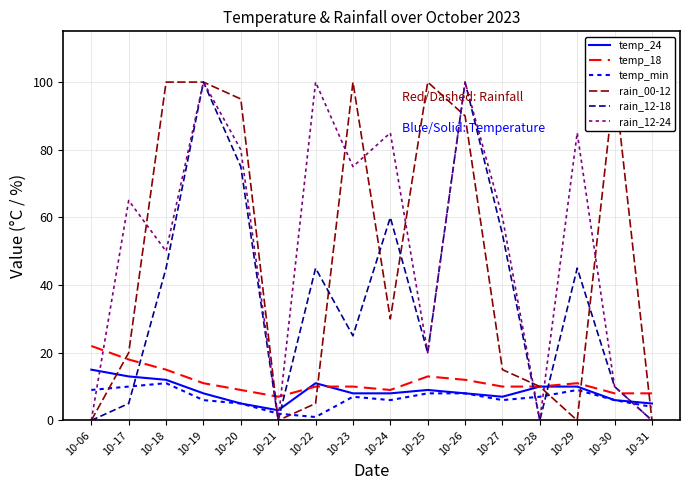

Reading left to right, transcribe all the data shown in this chart.

temp_24: 15	13	12	8	5	3	11	8	8	9	8	7	10	10	6	5
temp_18: 22	18	15	11	9	7	10	10	9	13	12	10	10	11	8	8
temp_min: 9	10	11	6	5	2	1	7	6	8	8	6	7	9	6	4
rain_00-12: 0	20	100	100	95	0	5	100	30	100	90	15	10	0	100	0
rain_12-18: 0	5	45	100	75	0	45	25	60	20	100	55	0	45	10	0
rain_12-24: 0	65	50	100	80	0	100	75	85	20	100	60	0	85	10	0